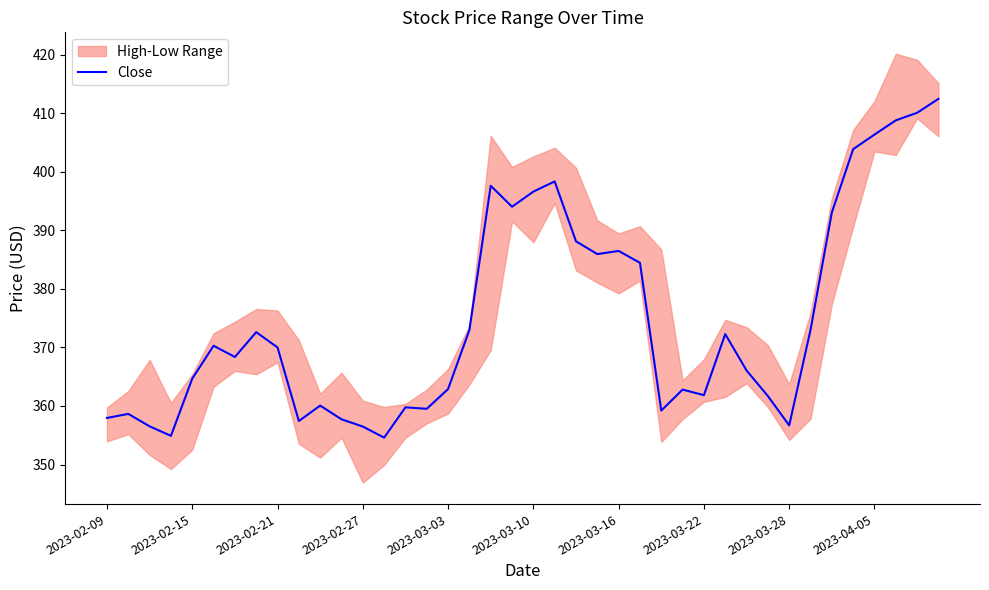

The Close series shows 356.7 at 2023-03-28. True or false?

True